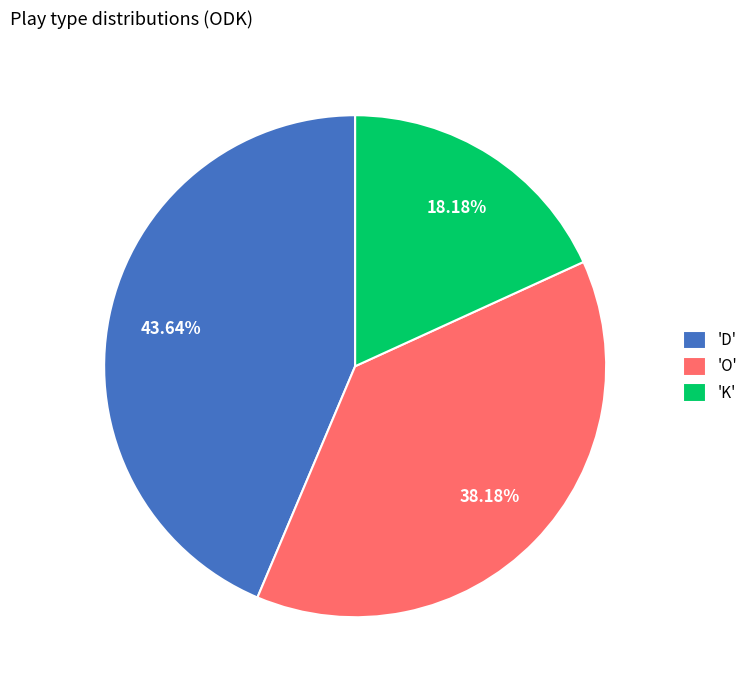

Is the sum of 'K' and 'O' greater than half?

Yes